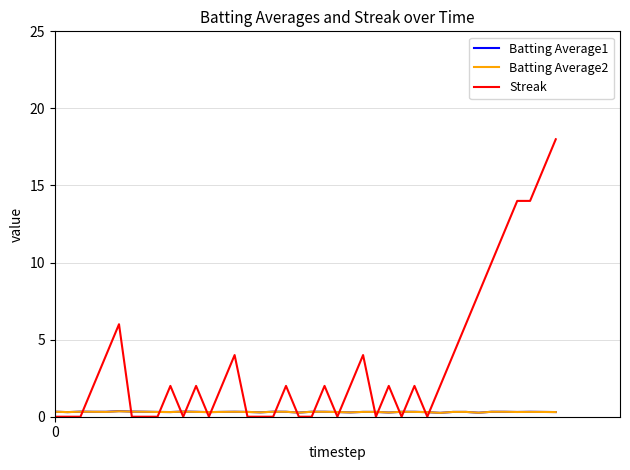

What is the greatest value displayed?

18.0